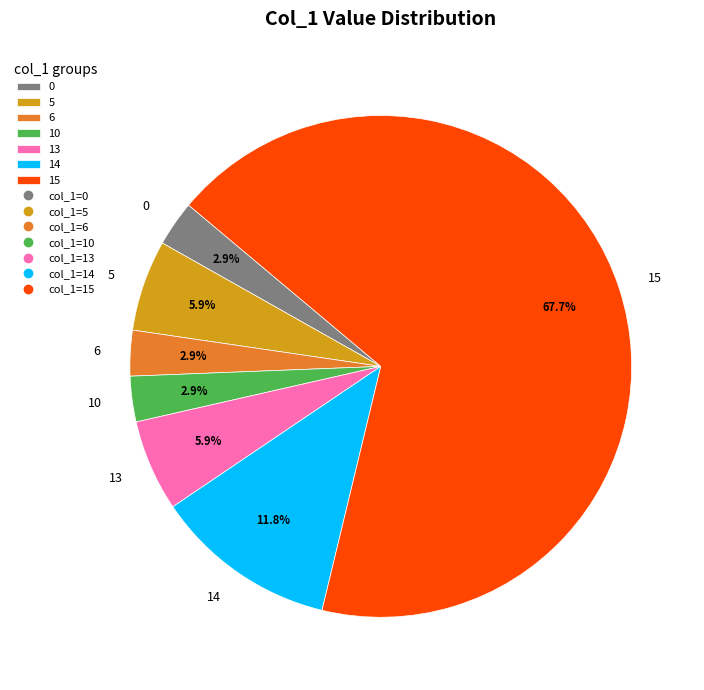

Which slice is the largest?

15